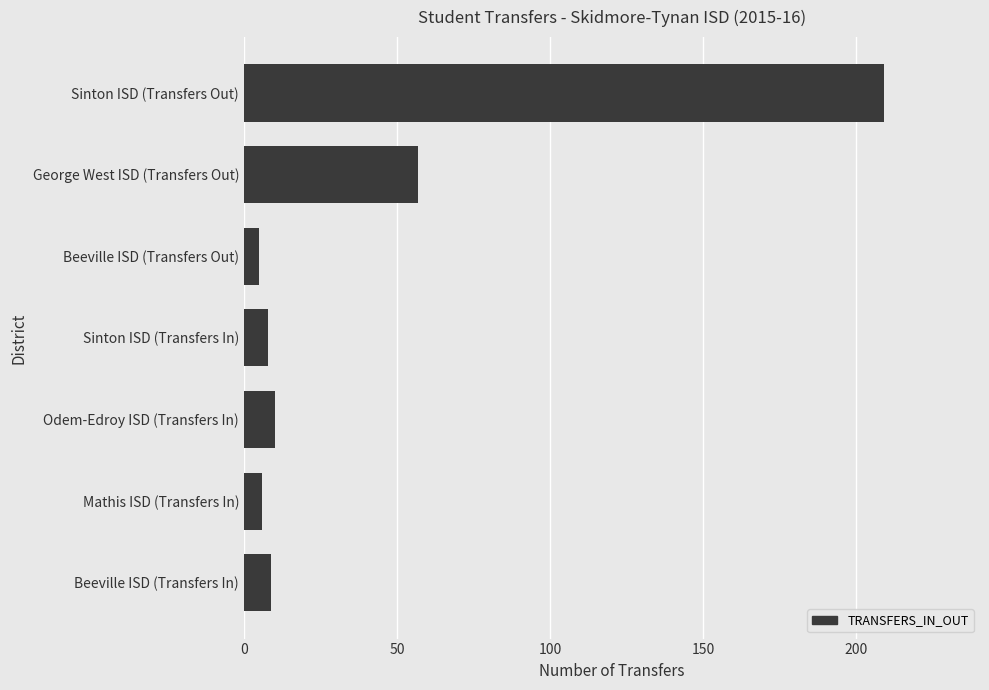

What is the average value?

43